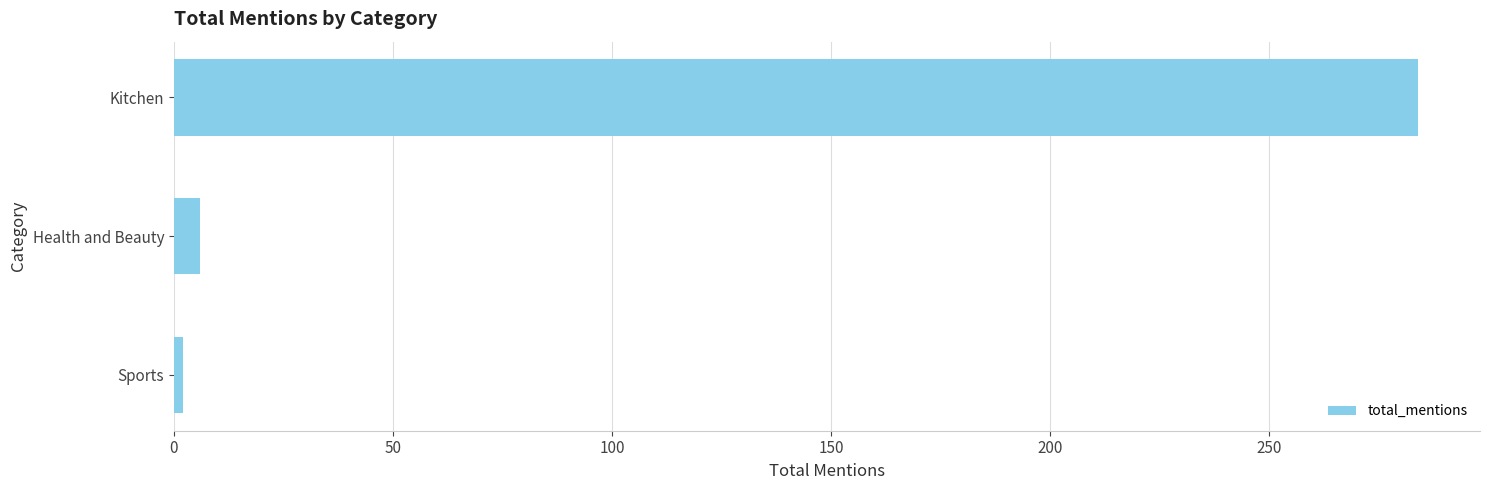

Are the bars horizontal?

Yes